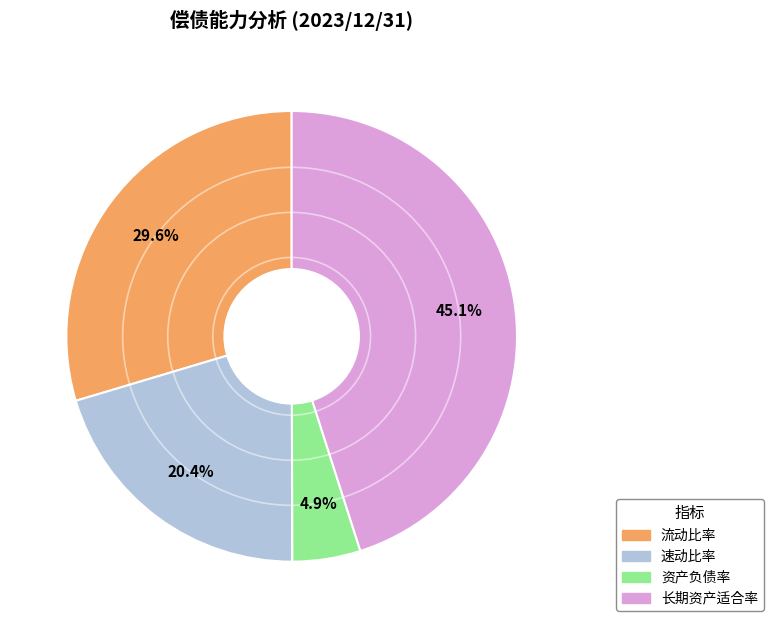

To the nearest percent, what percentage of the pie is 速动比率?

20%